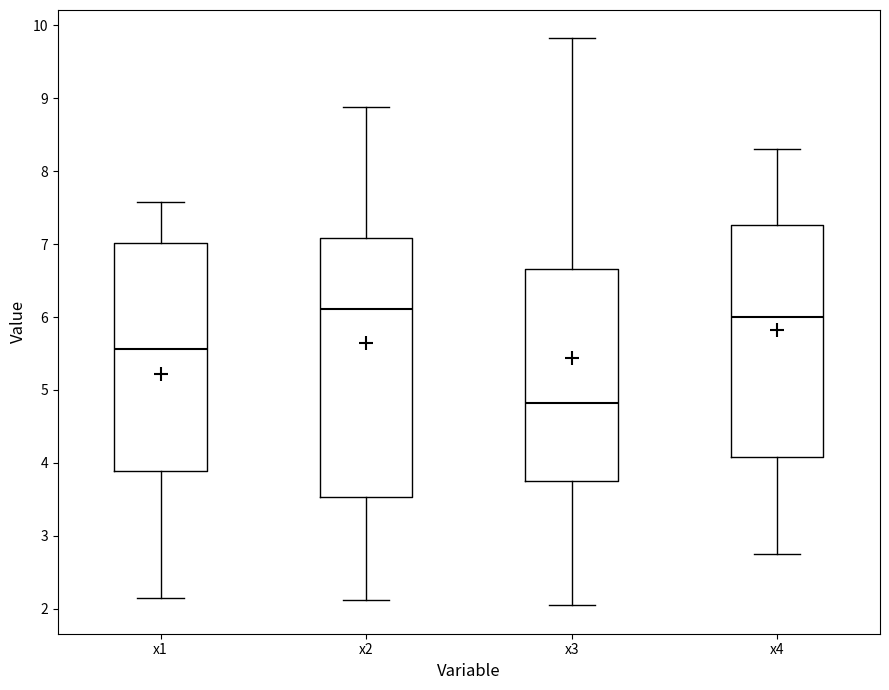

Which box is the tallest, from its lower edge to its upper edge?

x2